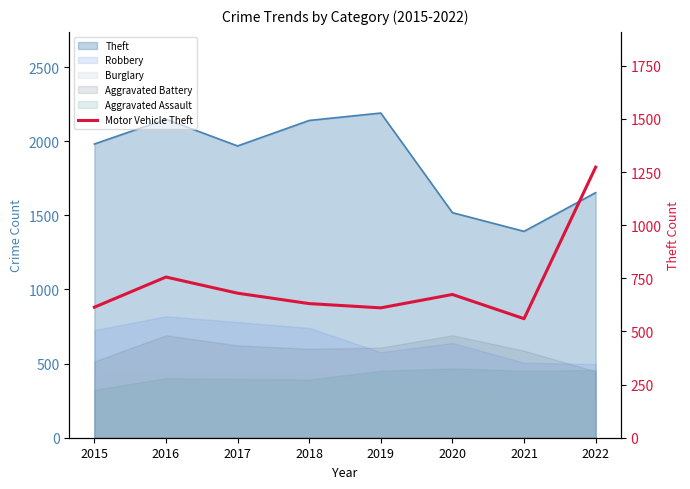

Is it true that the value at 2019 is 941?

False